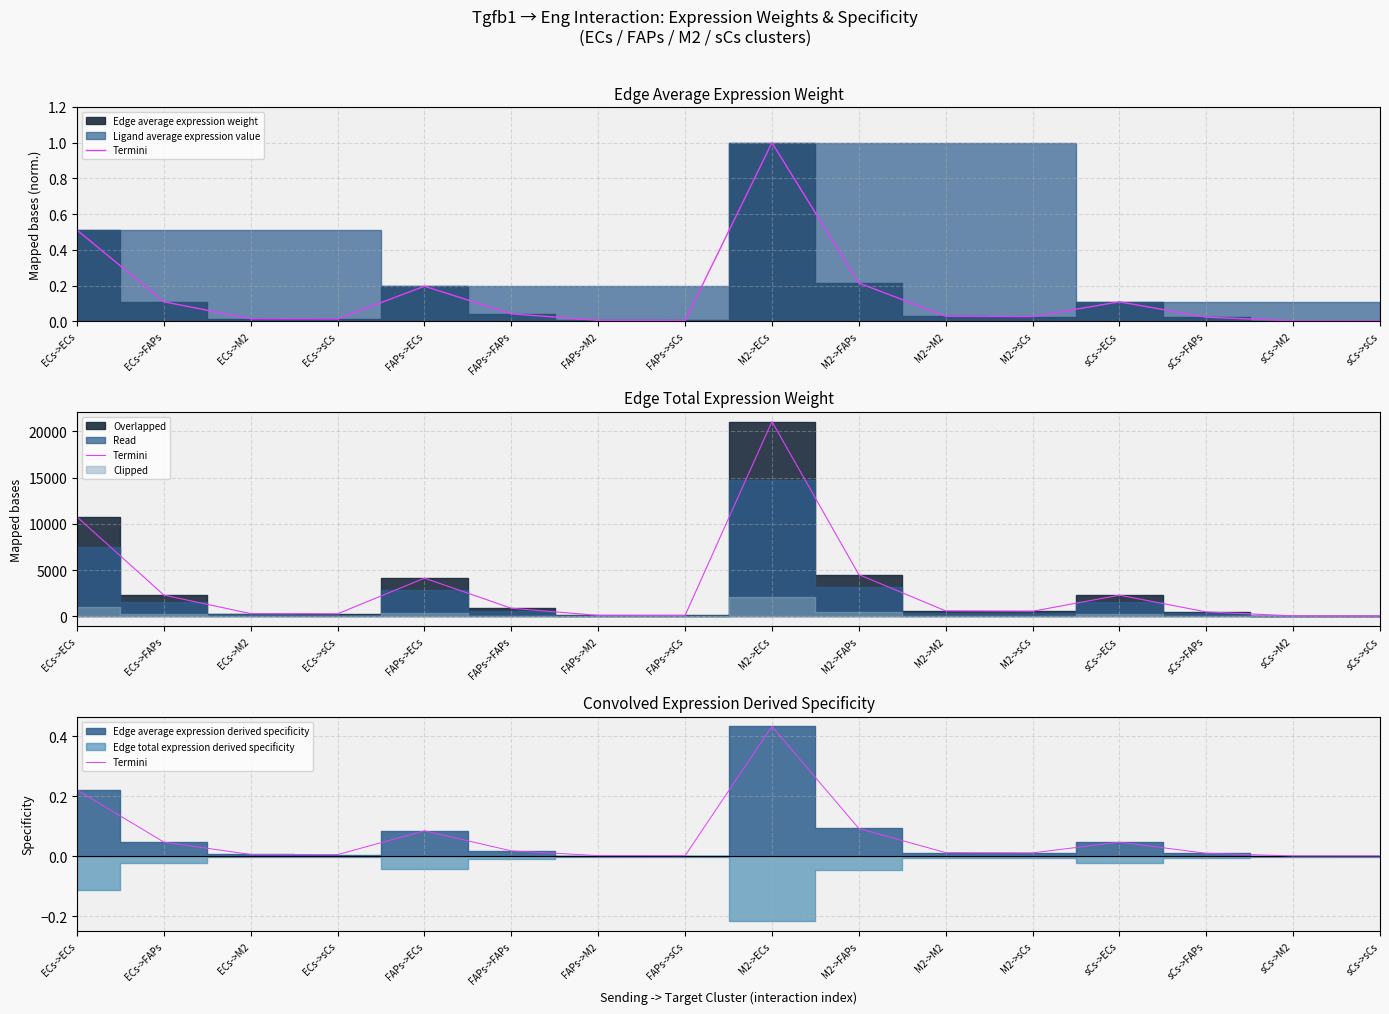

Reading left to right, extract all data points from this chart.

0.2	0.0	0.0	0.0	0.1	0.0	0.0	0.0	0.4	0.1	0.0	0.0	0.0	0.0	0.0	0.0